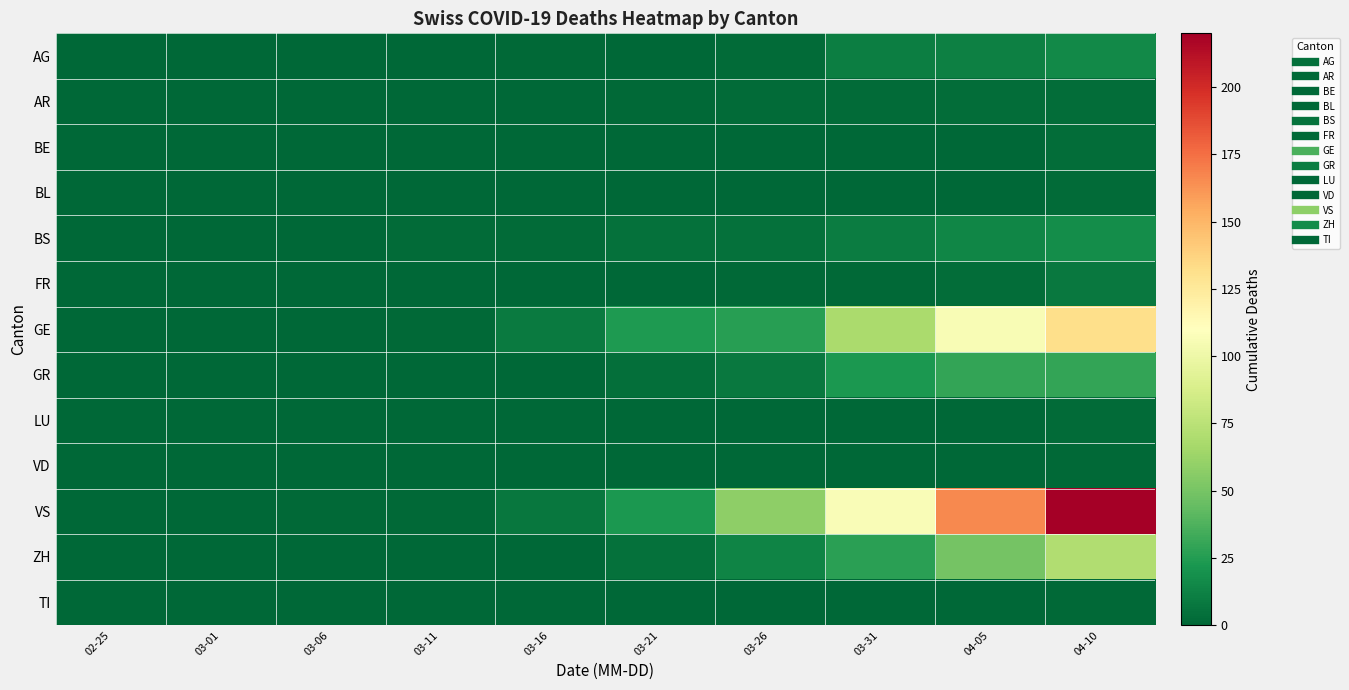

Reading left to right, list all the values displayed in this chart.

AG: 02-25=0	03-01=0	03-06=0	03-11=0	03-16=1	03-21=0	03-26=2	03-31=11	04-05=12	04-10=16
AR: 02-25=0	03-01=0	03-06=0	03-11=0	03-16=0	03-21=1	03-26=2	03-31=2	04-05=3	04-10=3
BE: 02-25=0	03-01=0	03-06=0	03-11=0	03-16=0	03-21=0	03-26=0	03-31=0	04-05=0	04-10=3
BL: 02-25=0	03-01=0	03-06=0	03-11=0	03-16=0	03-21=0	03-26=0	03-31=0	04-05=0	04-10=2
BS: 02-25=0	03-01=0	03-06=0	03-11=2	03-16=2	03-21=5	03-26=5	03-31=10	04-05=14	04-10=18
FR: 02-25=0	03-01=0	03-06=0	03-11=0	03-16=0	03-21=0	03-26=1	03-31=1	04-05=3	04-10=8
GE: 02-25=0	03-01=0	03-06=0	03-11=1	03-16=9	03-21=24	03-26=26	03-31=68	04-05=106	04-10=132
GR: 02-25=0	03-01=0	03-06=0	03-11=0	03-16=0	03-21=4	03-26=8	03-31=23	04-05=30	04-10=30
LU: 02-25=0	03-01=0	03-06=0	03-11=0	03-16=0	03-21=0	03-26=0	03-31=0	04-05=0	04-10=2
VD: 02-25=0	03-01=0	03-06=0	03-11=0	03-16=0	03-21=0	03-26=0	03-31=0	04-05=0	04-10=1
VS: 02-25=0	03-01=0	03-06=1	03-11=1	03-16=7	03-21=23	03-26=58	03-31=107	04-05=166	04-10=220
ZH: 02-25=0	03-01=0	03-06=0	03-11=0	03-16=0	03-21=5	03-26=13	03-31=27	04-05=49	04-10=71
TI: 02-25=0	03-01=0	03-06=0	03-11=0	03-16=0	03-21=0	03-26=0	03-31=0	04-05=0	04-10=1